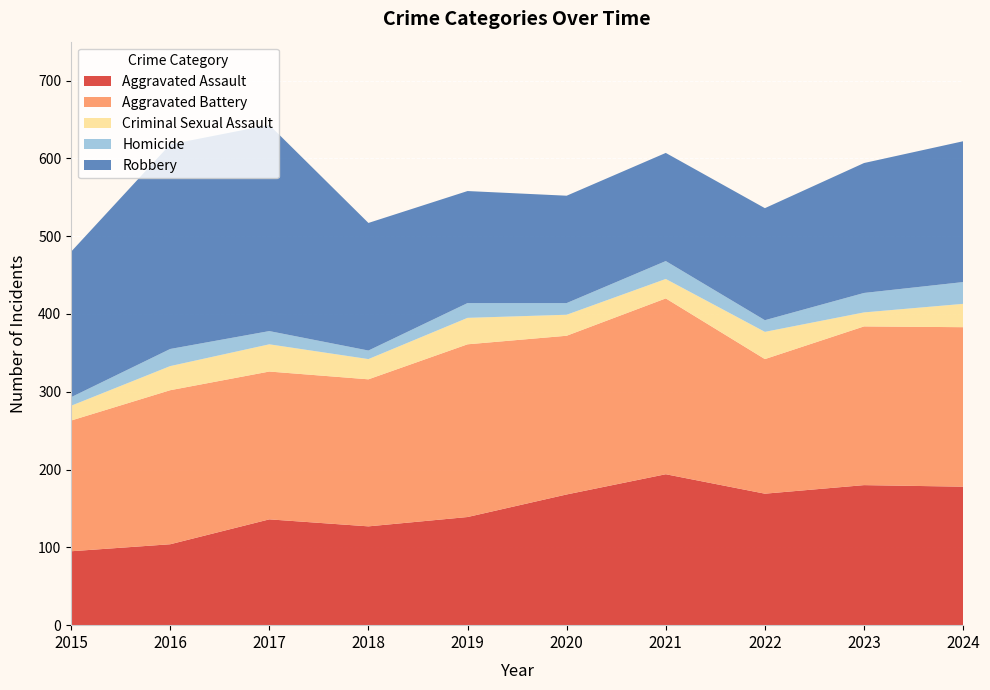

Reading left to right, list all the values displayed in this chart.

Aggravated Assault: 2015=95	2016=104	2017=136	2018=127	2019=139	2020=168	2021=194	2022=169	2023=180	2024=178
Aggravated Battery: 2015=168	2016=198	2017=190	2018=189	2019=222	2020=204	2021=226	2022=173	2023=204	2024=205
Criminal Sexual Assault: 2015=19	2016=31	2017=35	2018=26	2019=34	2020=27	2021=25	2022=35	2023=18	2024=30
Homicide: 2015=11	2016=22	2017=17	2018=11	2019=19	2020=15	2021=23	2022=15	2023=25	2024=28
Robbery: 2015=187	2016=263	2017=265	2018=164	2019=144	2020=138	2021=139	2022=144	2023=167	2024=181